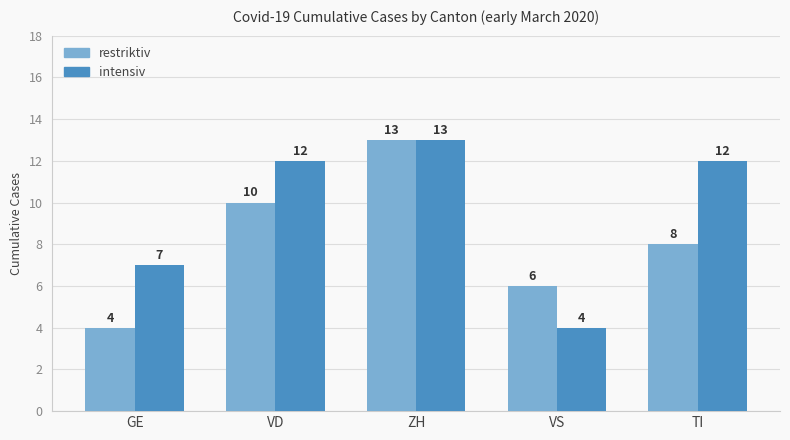

True or false: intensiv has a value of 12 at VD.

True